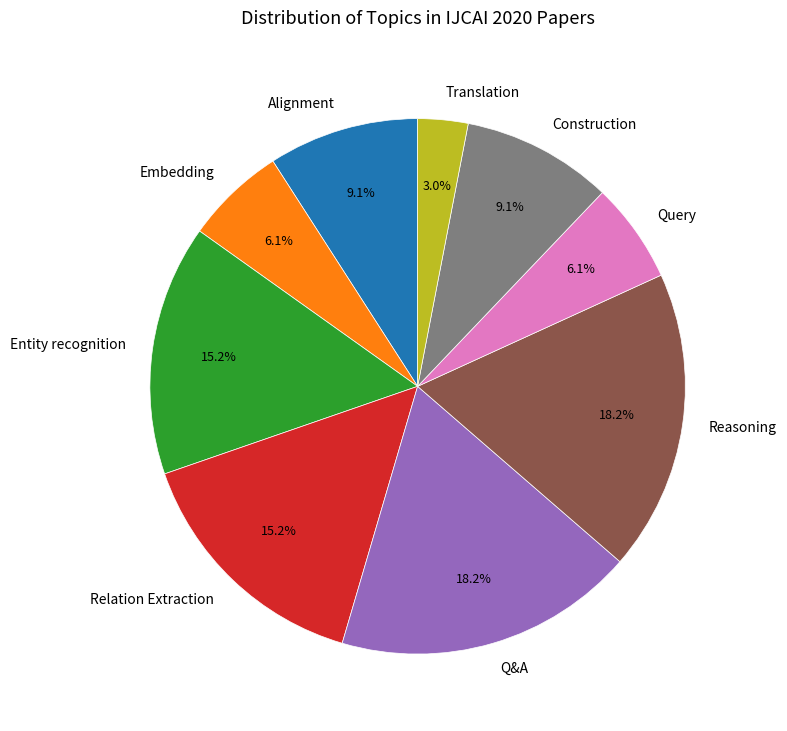

Is there a majority slice in this chart?

No